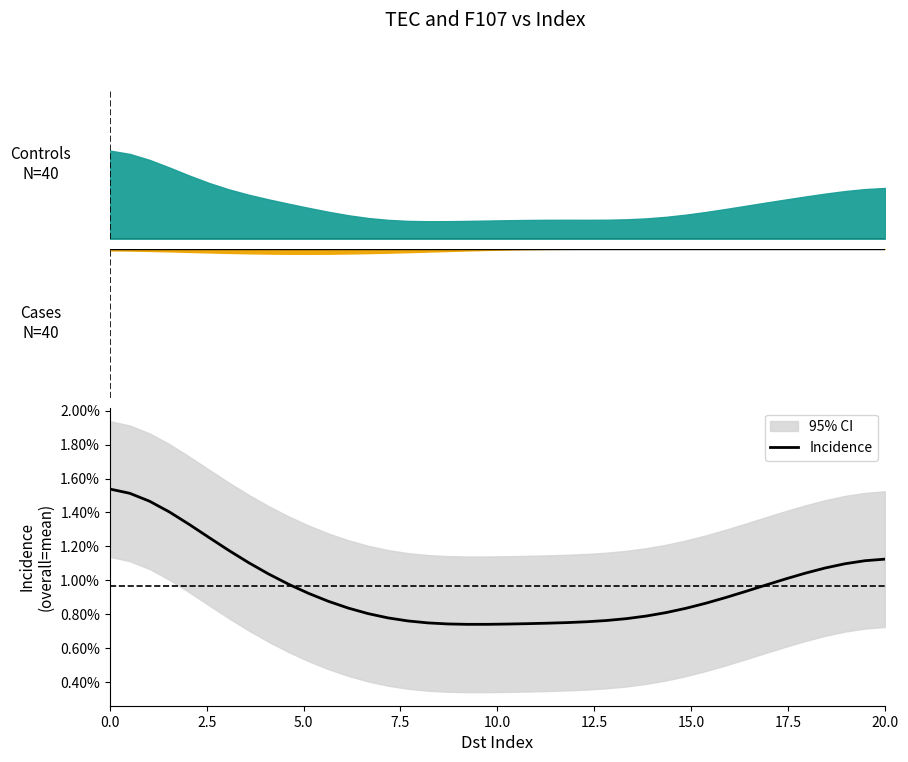

How many interior local valleys (lower than both neighbors) does the data have?

1